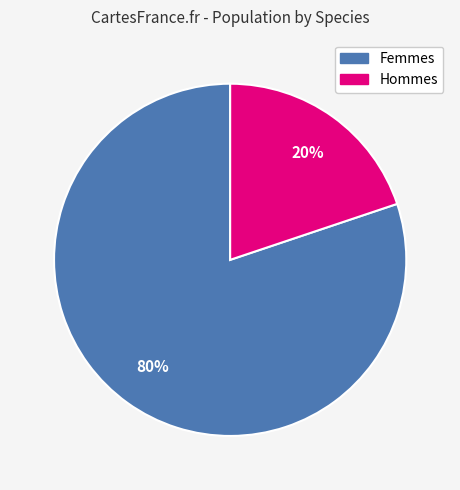

To the nearest percent, what is the average slice percentage?

50%